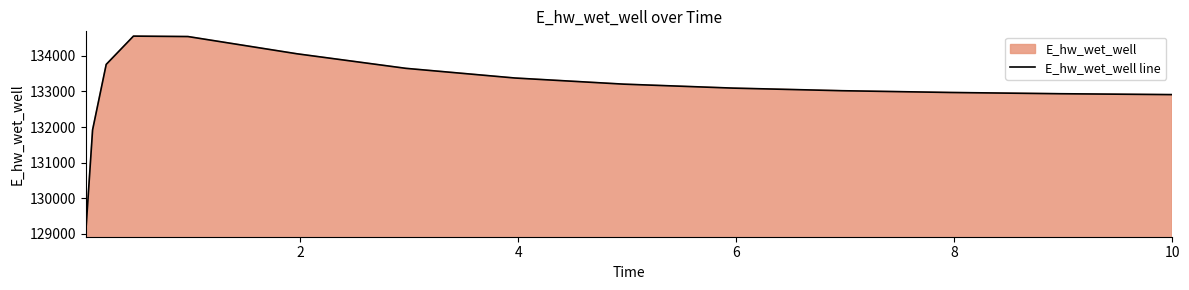

What is the minimum value shown in the chart?

129043.6